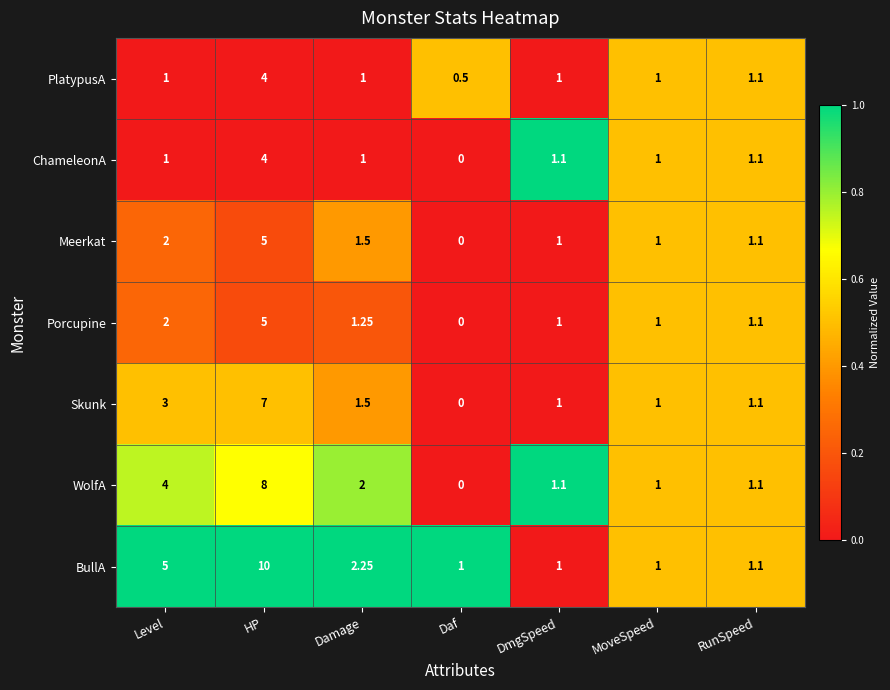

Which category has the lowest value across all series?

Daf